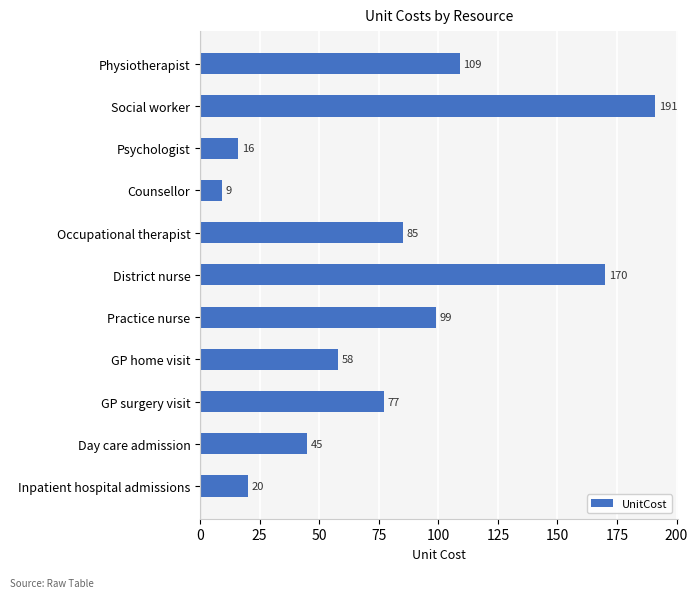

At which label is the value closest to 100?

Practice nurse